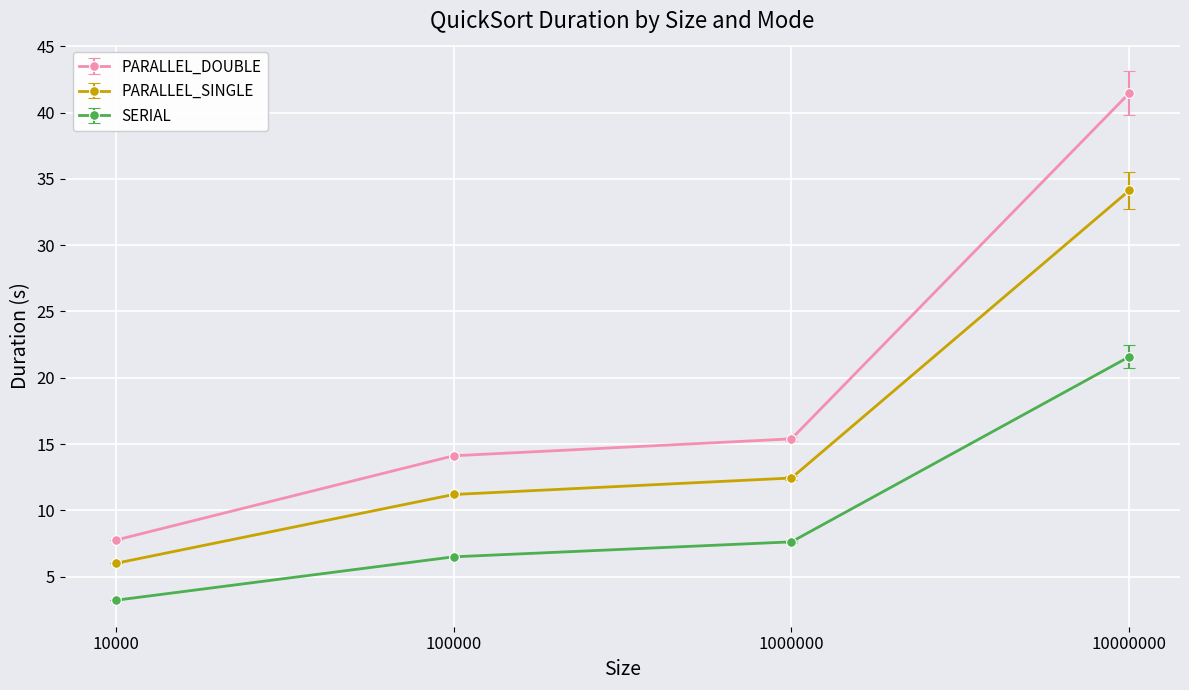

How many data points in SERIAL are less than 7?

2